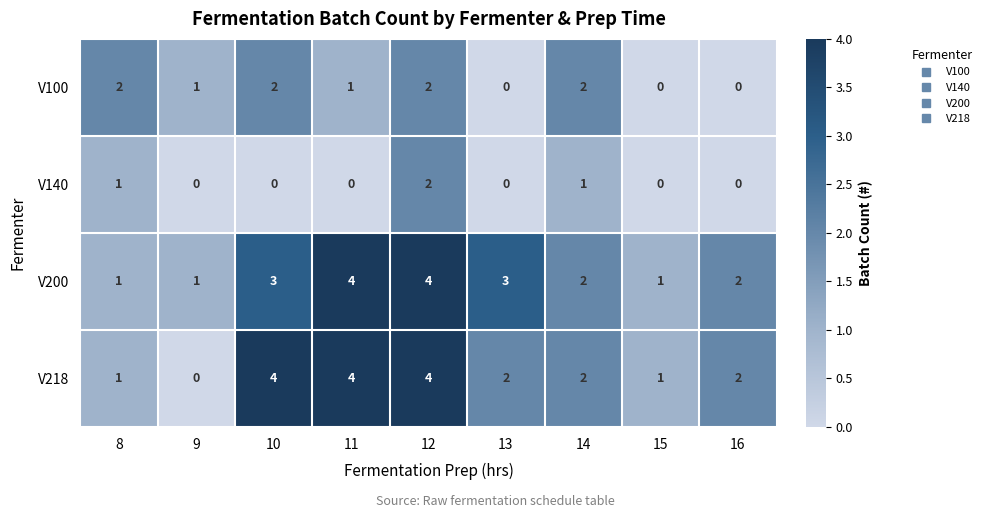

What is the difference between the second highest and minimum values in the V218 series?

4